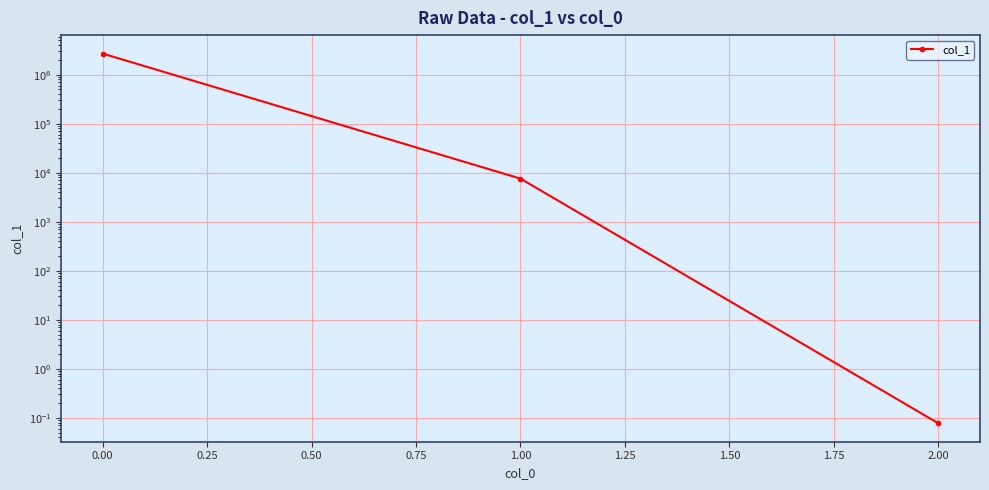

What is the label of the 1st point from the left?

−0.25